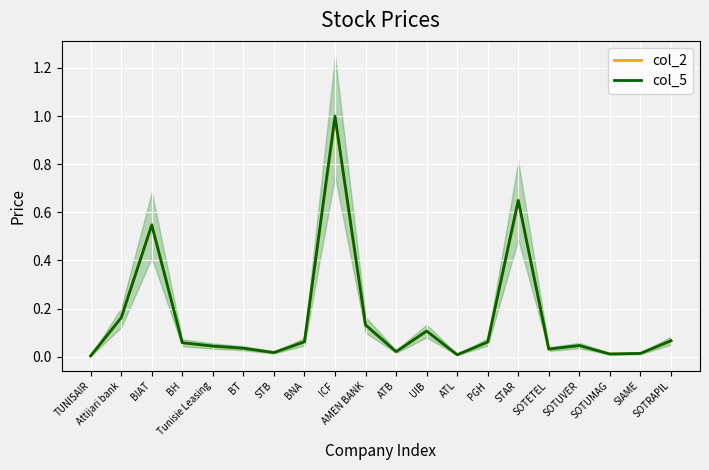

List the labels in order of col_5 value, largest first.

ICF, STAR, BIAT, Attijari bank, AMEN BANK, UIB, SOTRAPIL, BNA, PGH, BH, SOTUVER, Tunisie Leasing, BT, SOTETEL, ATB, STB, SIAME, SOTUMAG, ATL, TUNISAIR